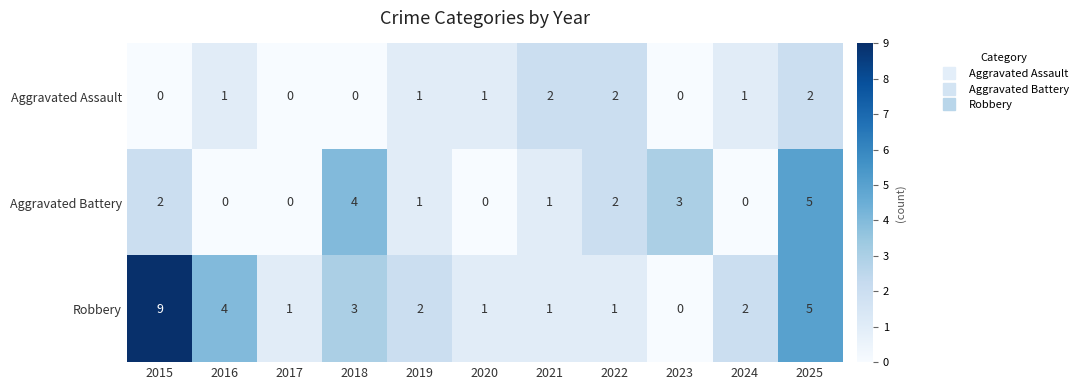

Is the value of Aggravated Assault at 2017 greater than the value of Robbery at 2016?

No